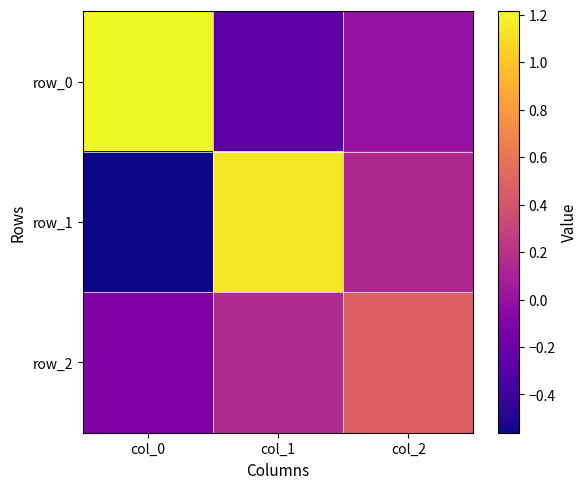

How many distinct data groups are displayed?

3